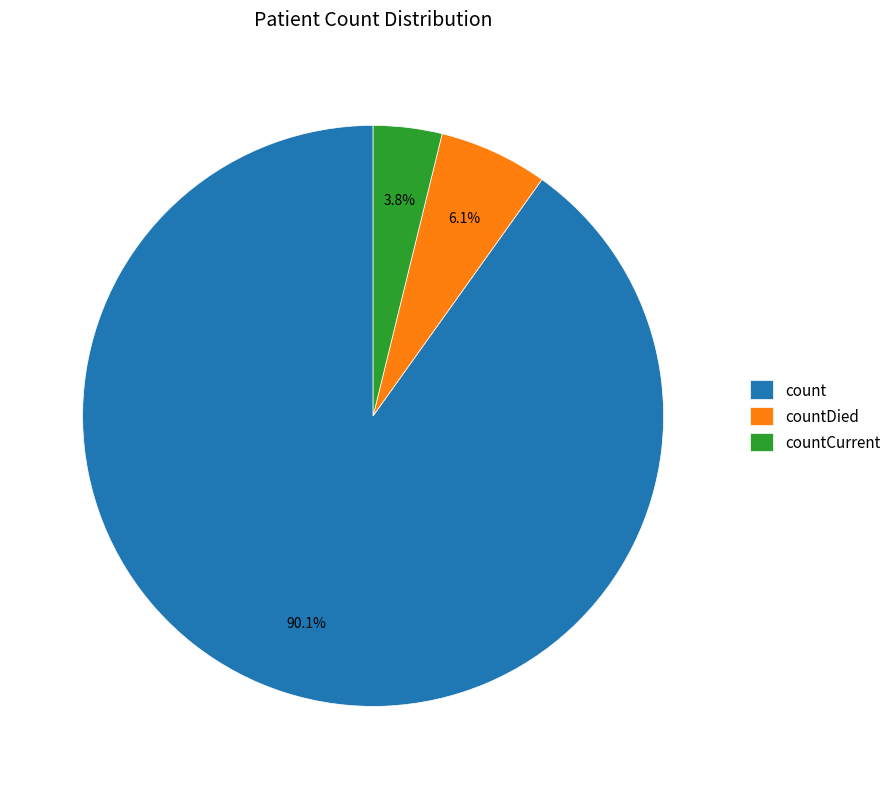

How much of the chart is everything except count?

9.9%